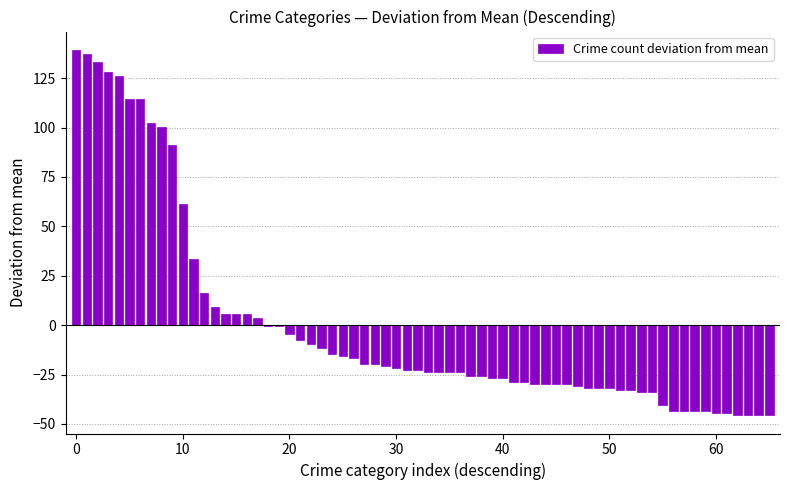

What is the difference between the maximum and minimum values?

185.0